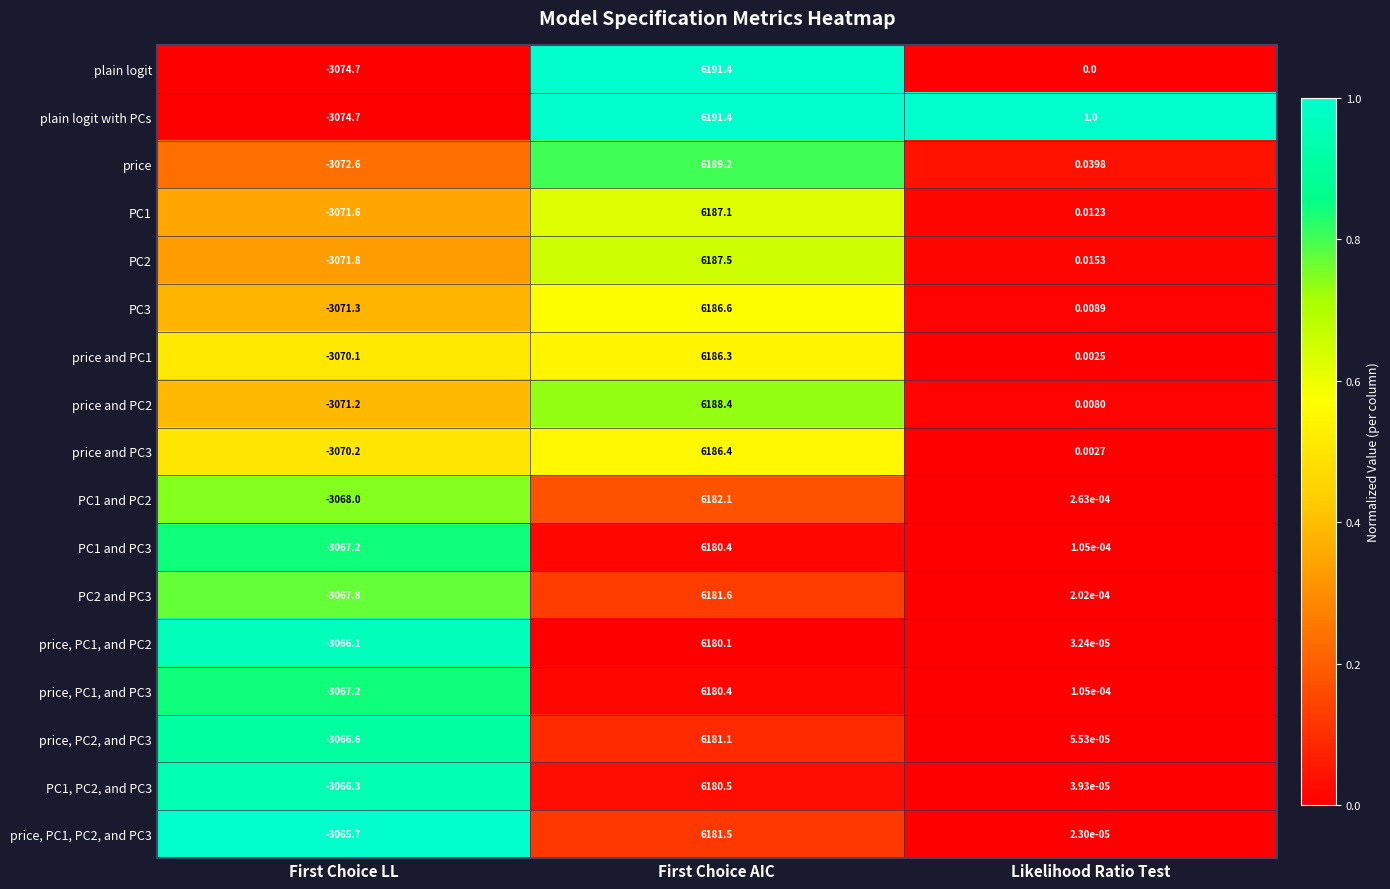

At which label does price, PC1, and PC2 first exceed 0?

First Choice AIC